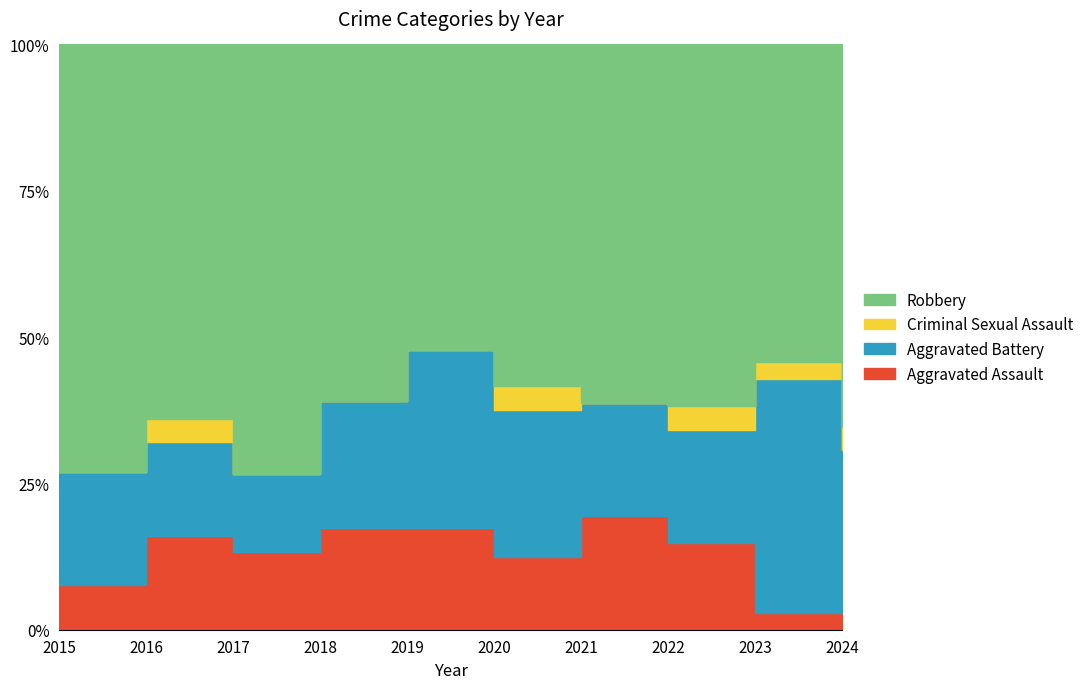

The Aggravated Assault series shows 2 at 2024. True or false?

True